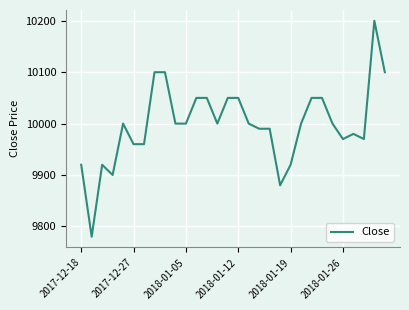

What is the greatest value displayed?

10200